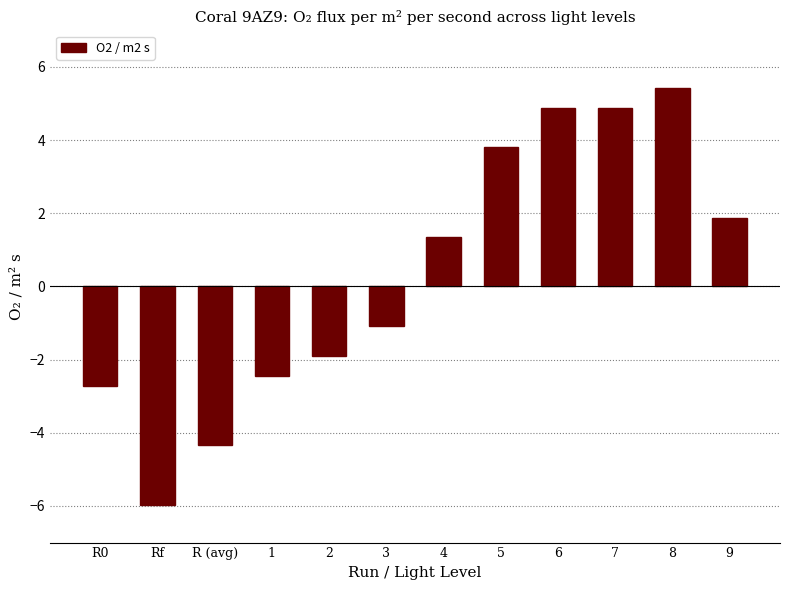

What is the value of the 5th bar from the left?

-1.9